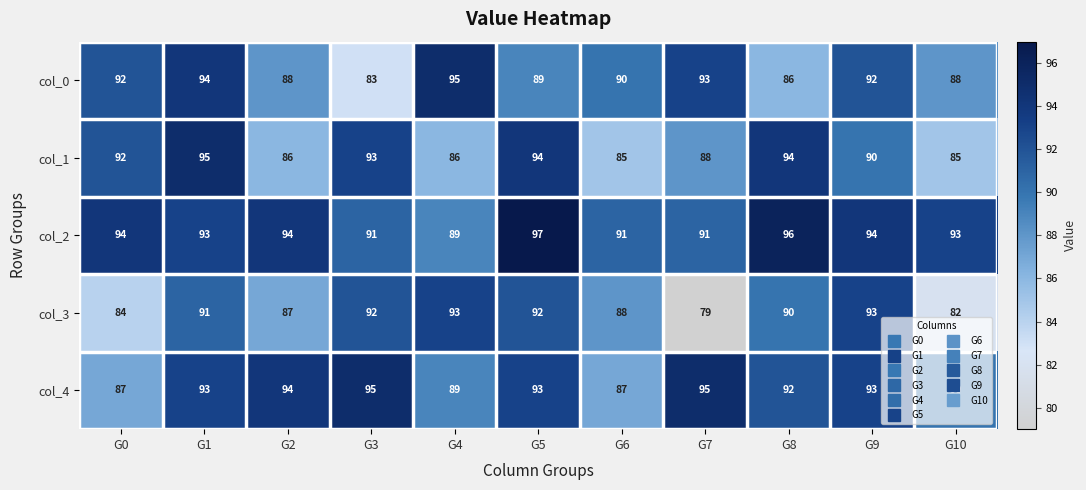

How many col_4 values are between 89 and 94?

7